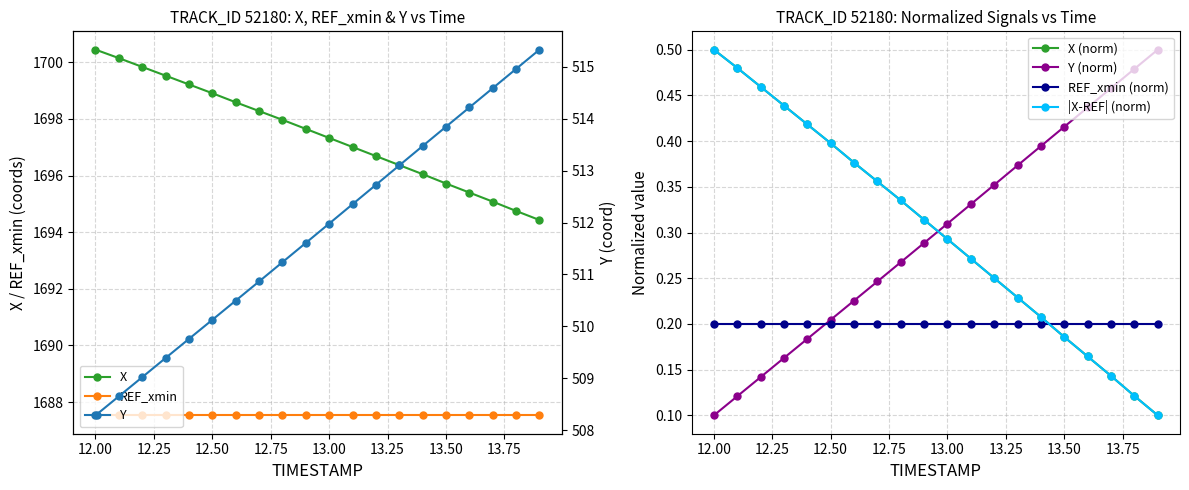

Read the X value at 12.00.

1700.5